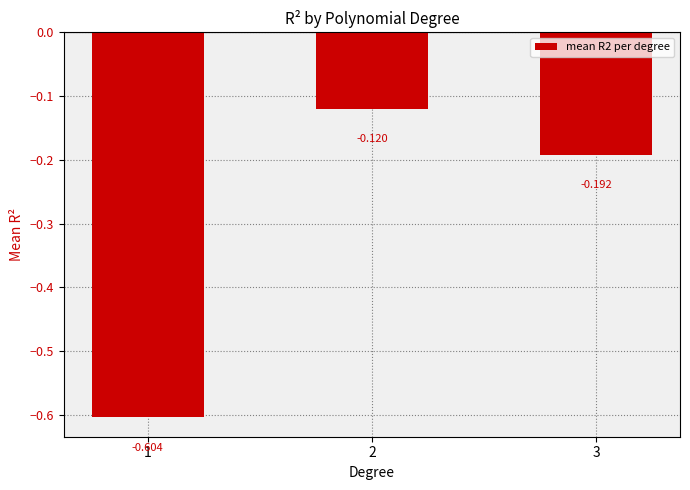

What is the value of the 3rd bar from the left?

-0.2